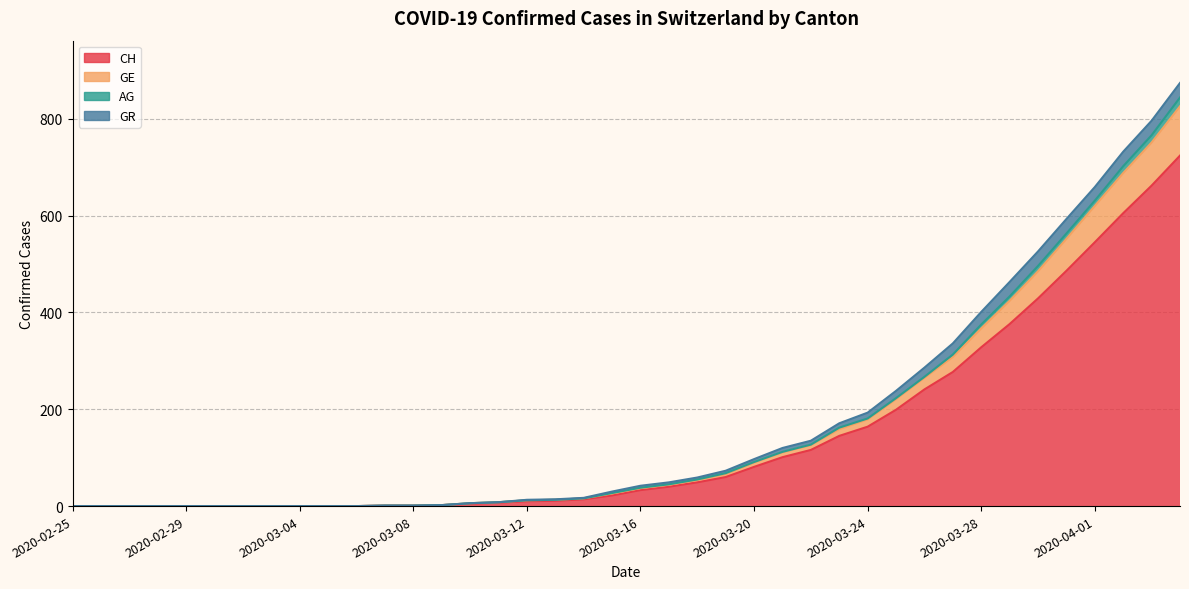

True or false: GE and AG cross at least once.

False